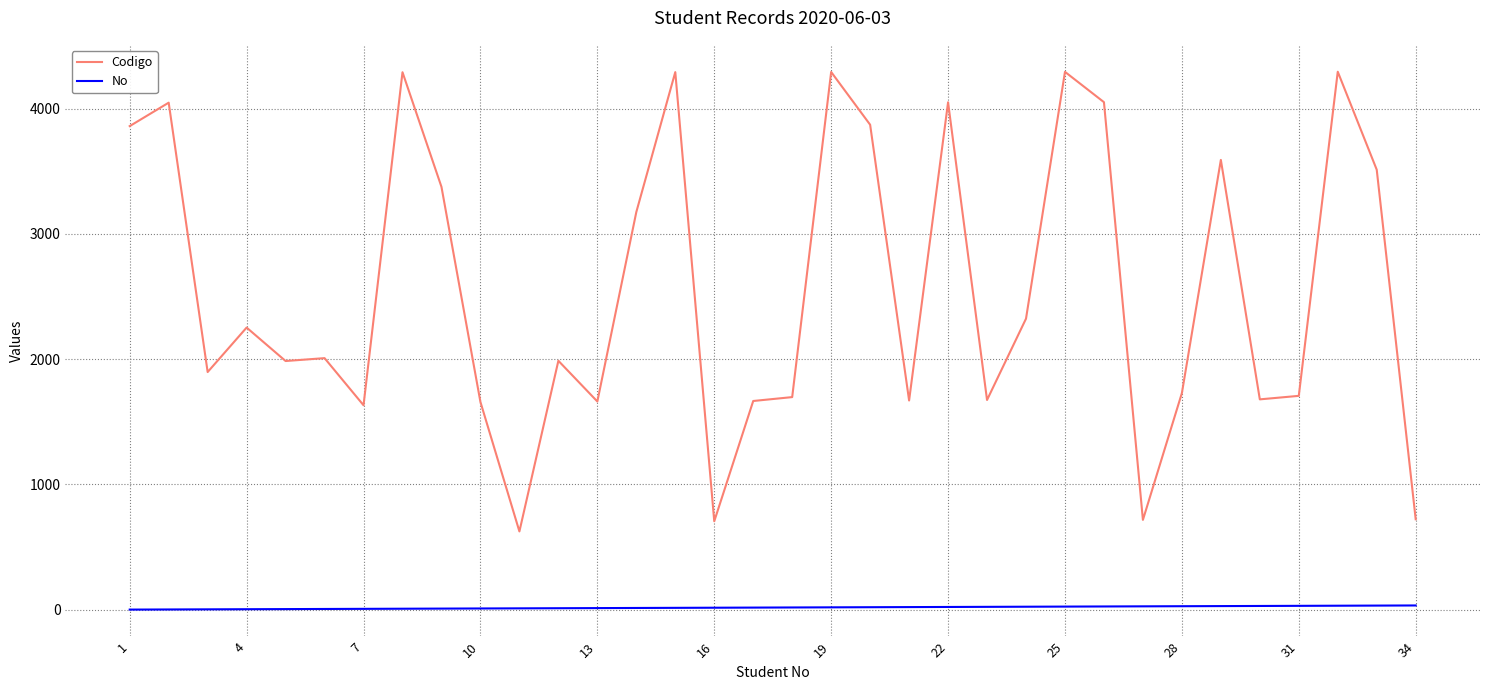

What is the difference between the maximum and minimum values in the Codigo series?

3669